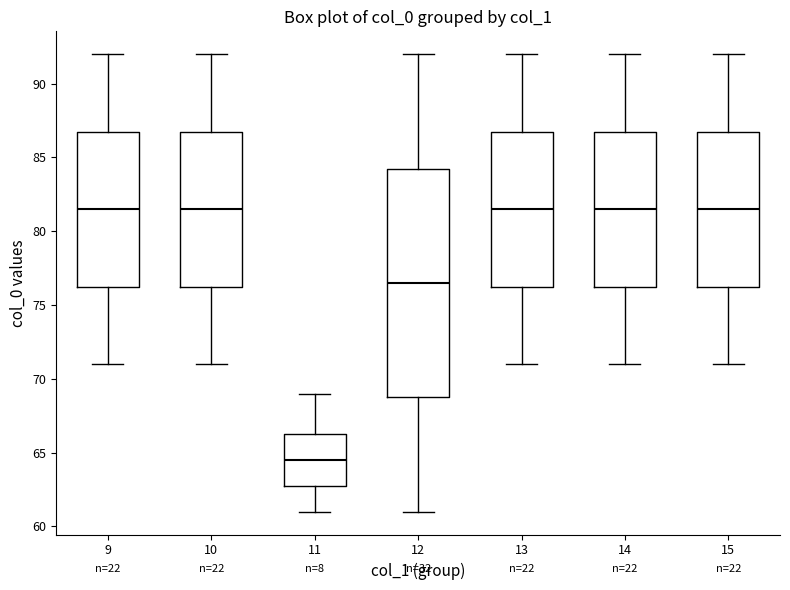

Where does the upper whisker of the box at x = 13 end on the y-axis? The values are not printed on the chart, so give them approximately, as read against the axis.

92.0